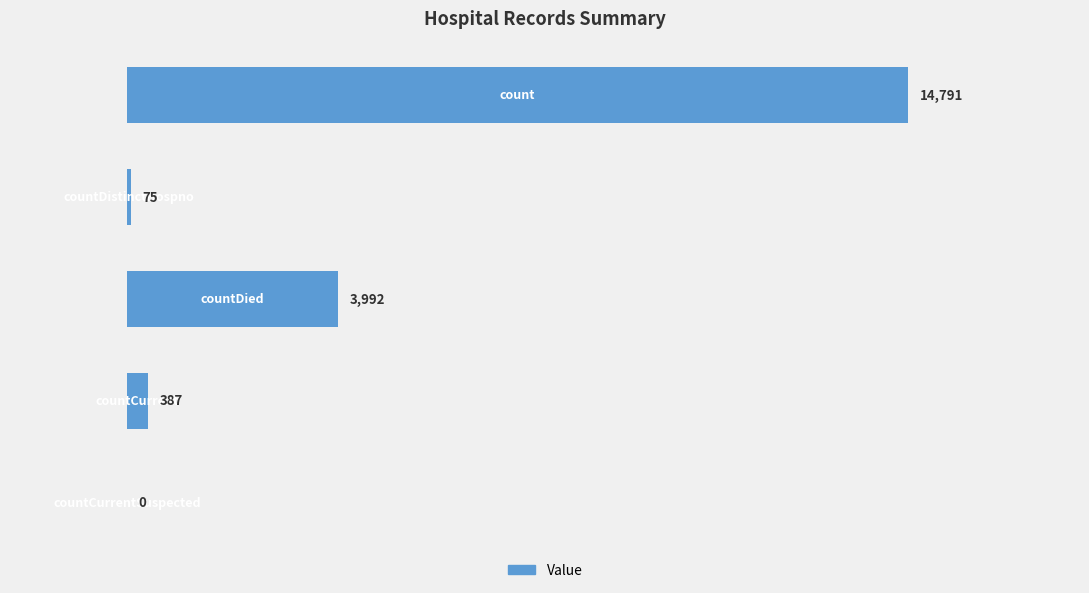

What is the sum of all values?

19245